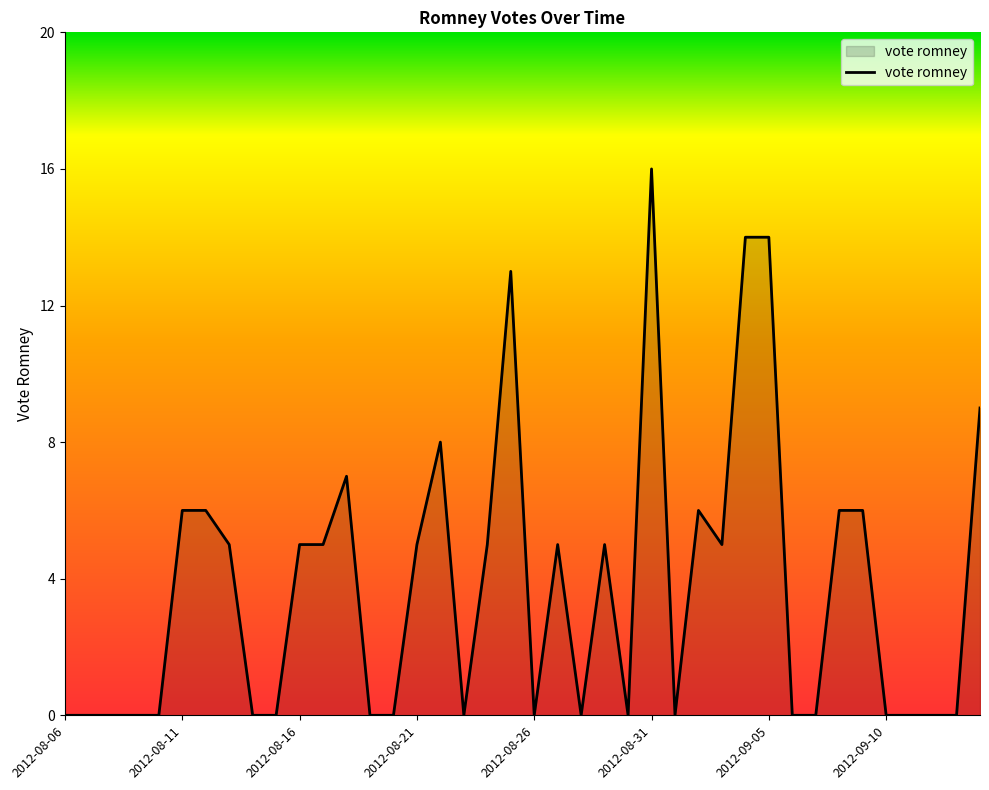

What is the average value?

4